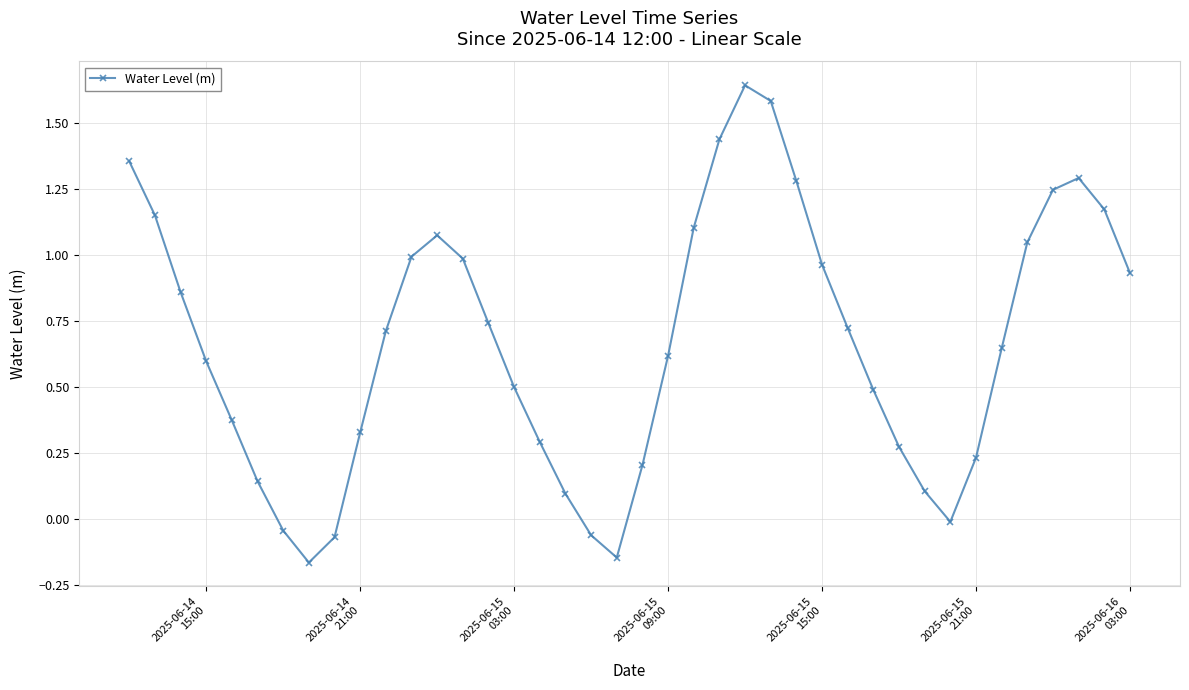

How many interior local peaks (higher than both neighbors) does the data have?

3